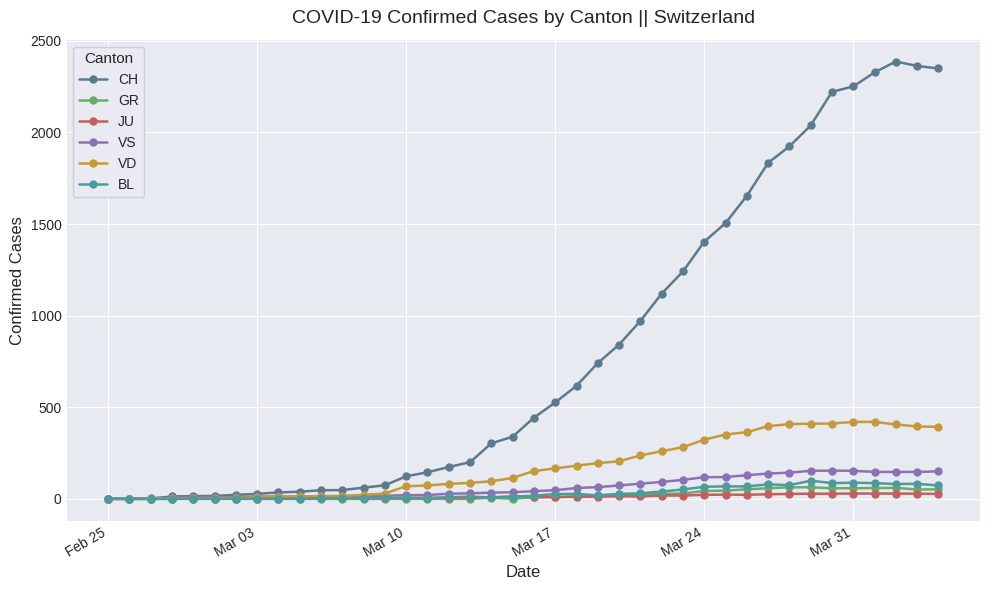

Is this an area chart (filled region under the line)?

No